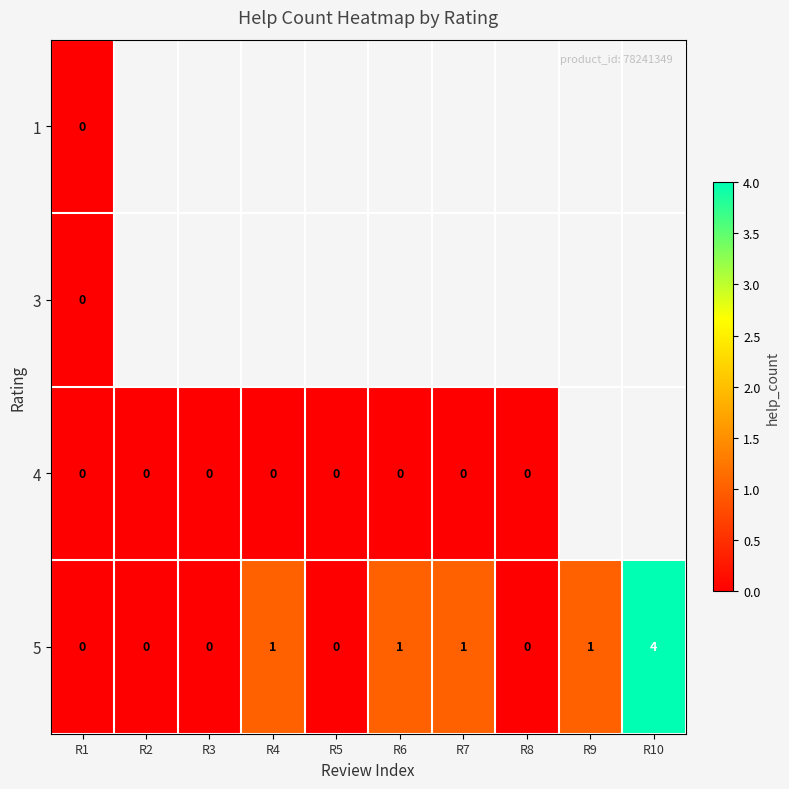

The 5 series shows -1 at R5. True or false?

False